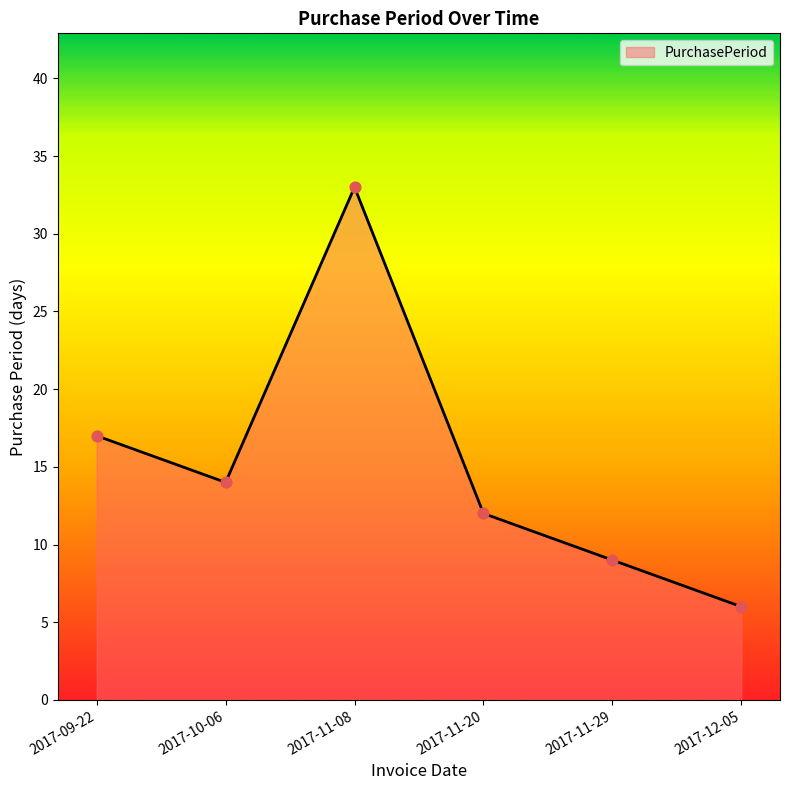

Between 2017-11-08 and 2017-12-05, which is larger?

2017-11-08